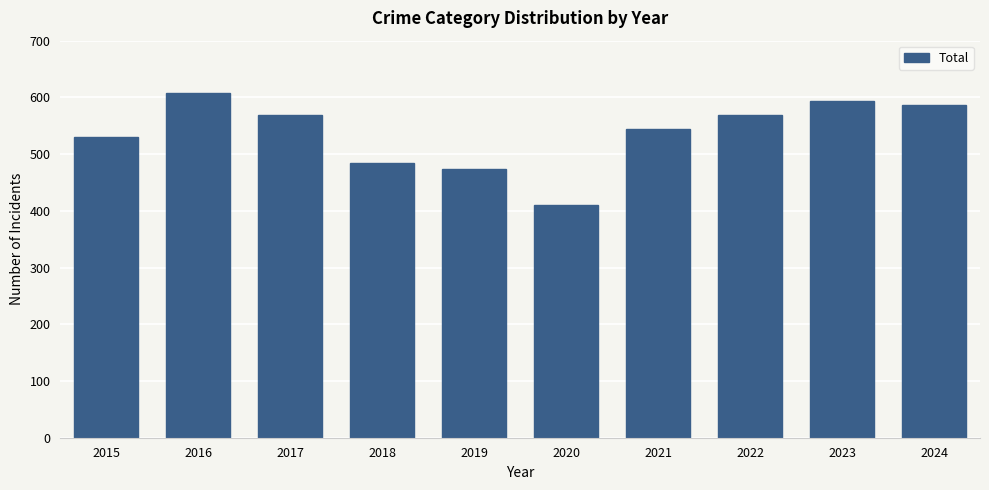

How many data points does each series have?

10